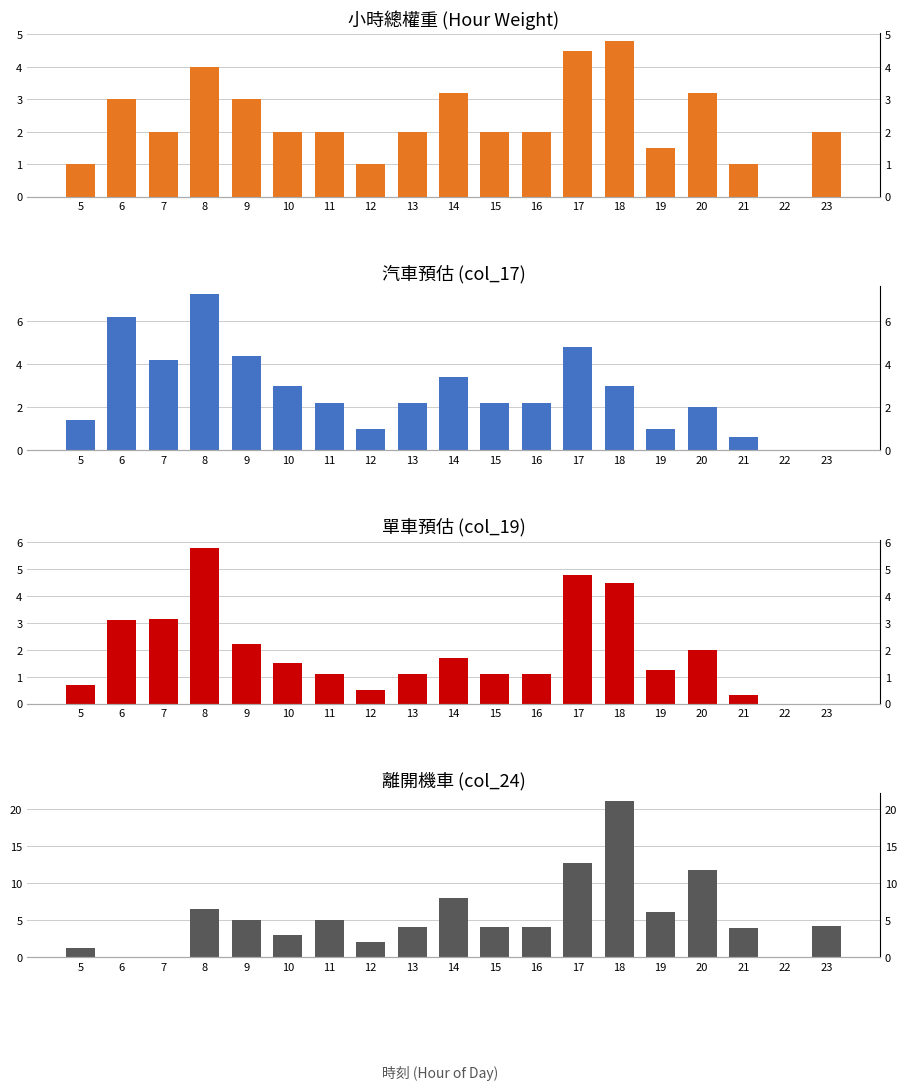

What is the sum of the 小時總權重 values at 9 and 5?

4.0